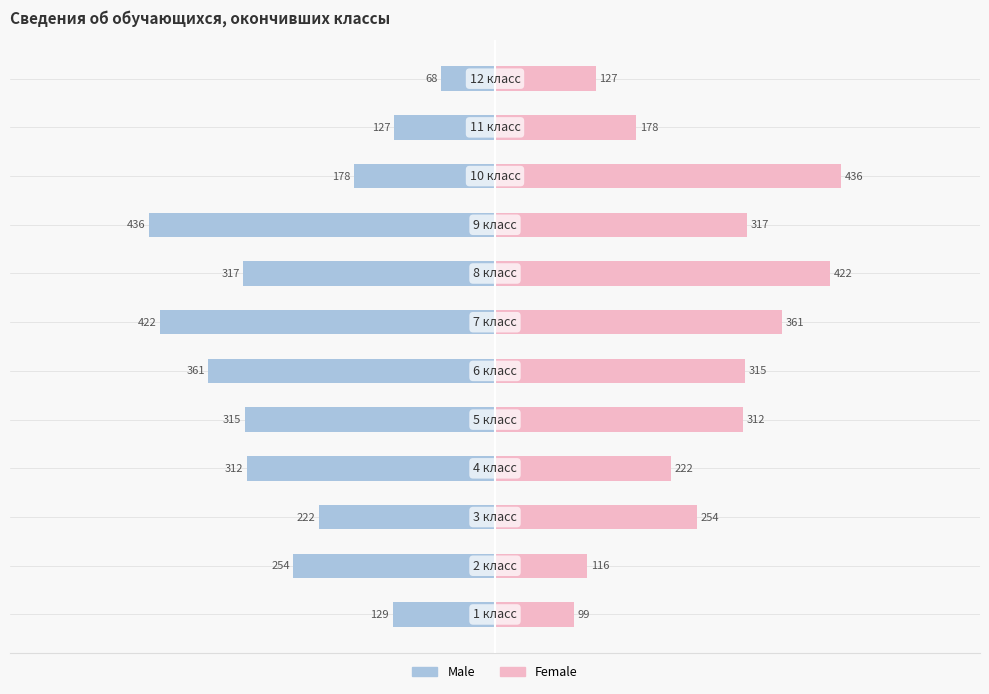

How many groups of bars are there?

12